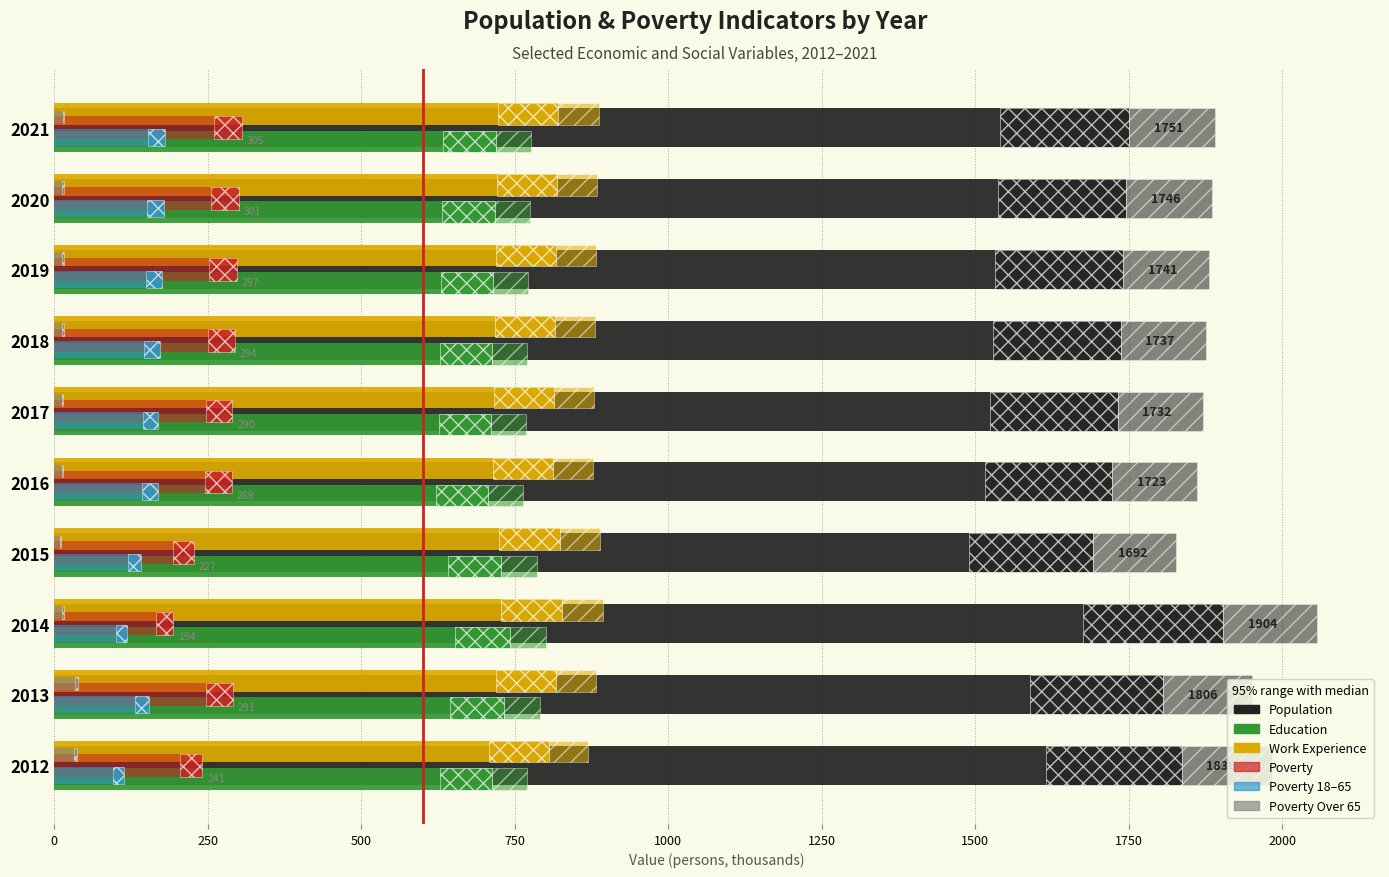

Is it true that Work_Experience equals 1409 at 2016?

False